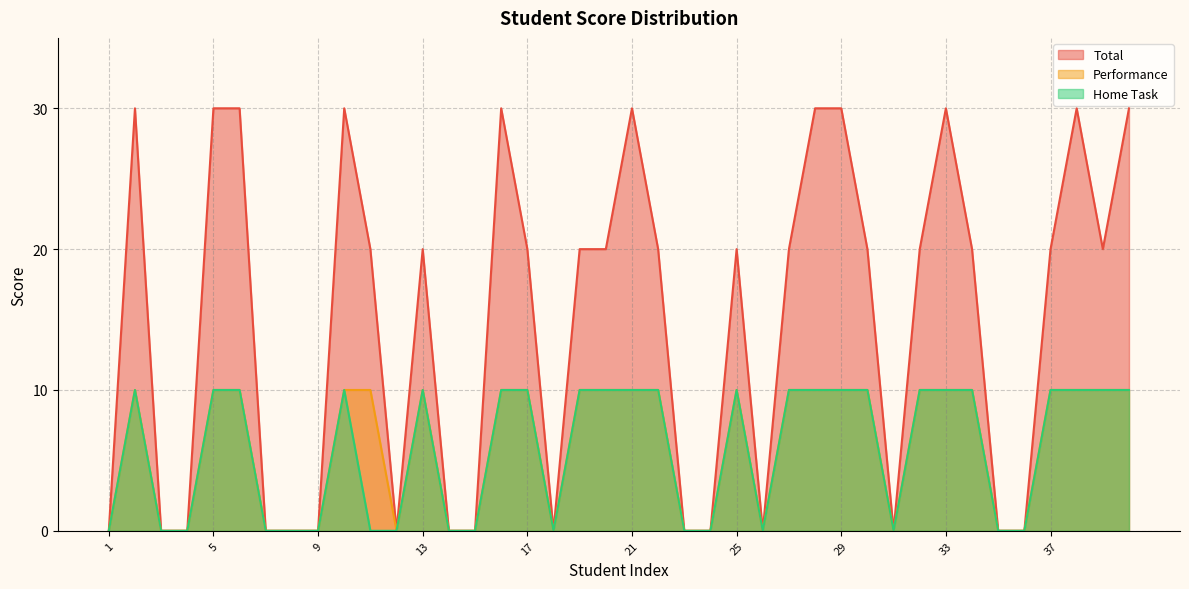

What is the difference between the maximum and minimum values in the Performance series?

10